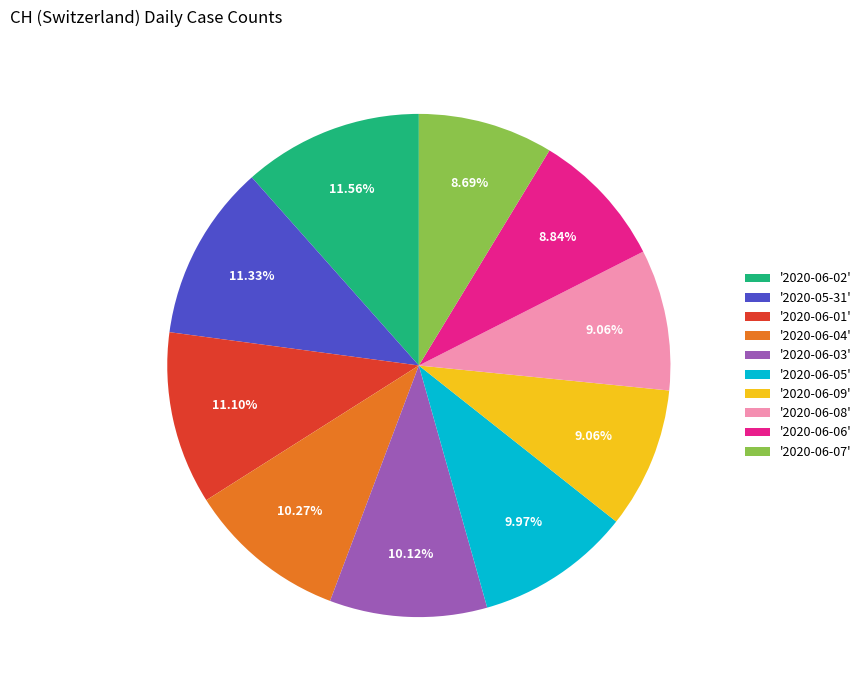

Combined, do '2020-06-07' and '2020-06-06' account for over 50%?

No